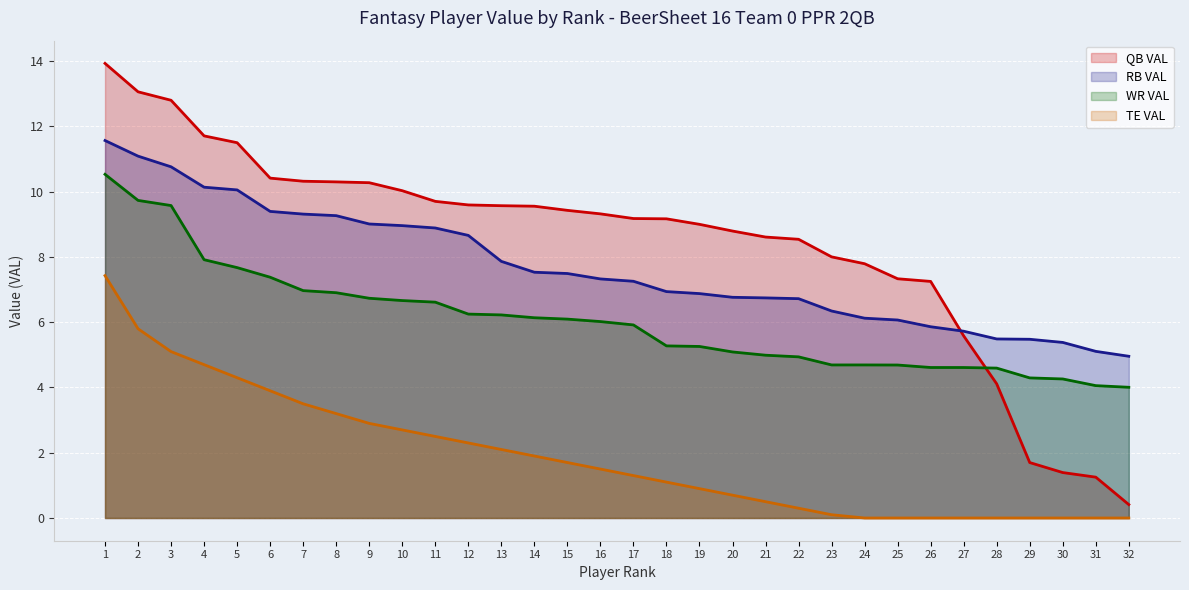

The value of WR VAL at 32 is 4.0. True or false?

True